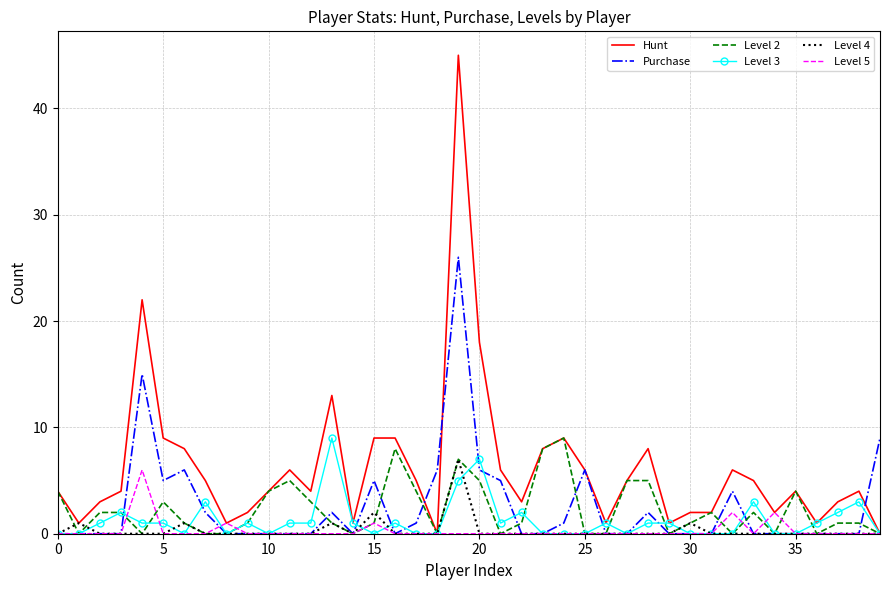

Which series has the largest total across all categories?

Hunt